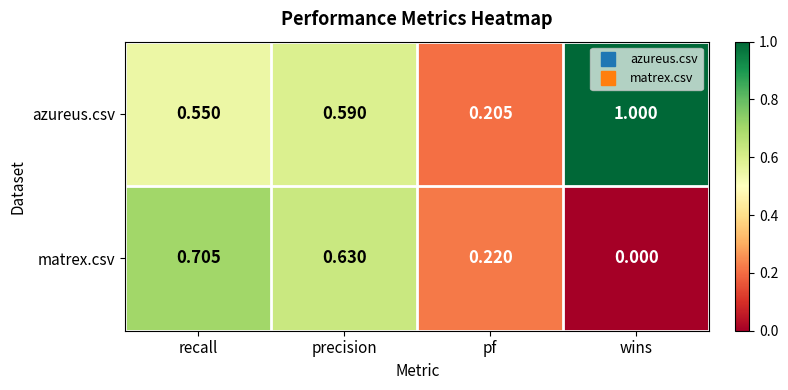

At how many categories does at least one series exceed 0?

4